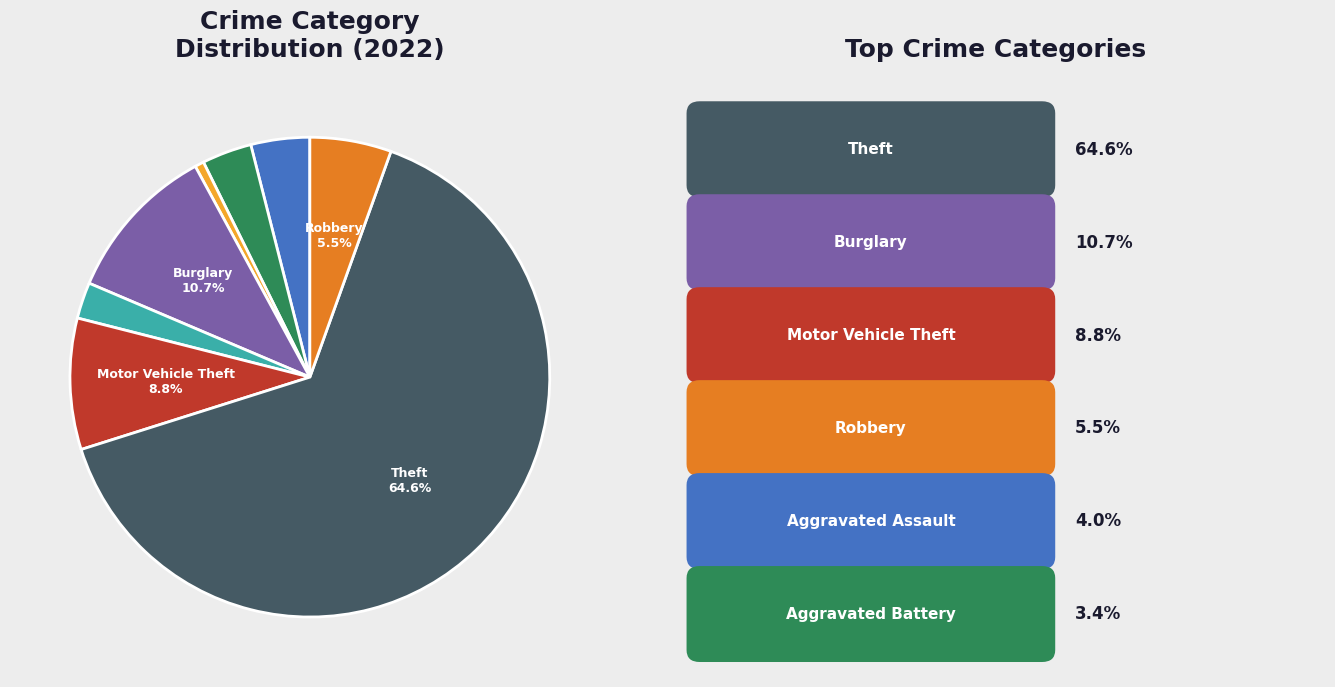

Is there a majority slice in this chart?

Yes